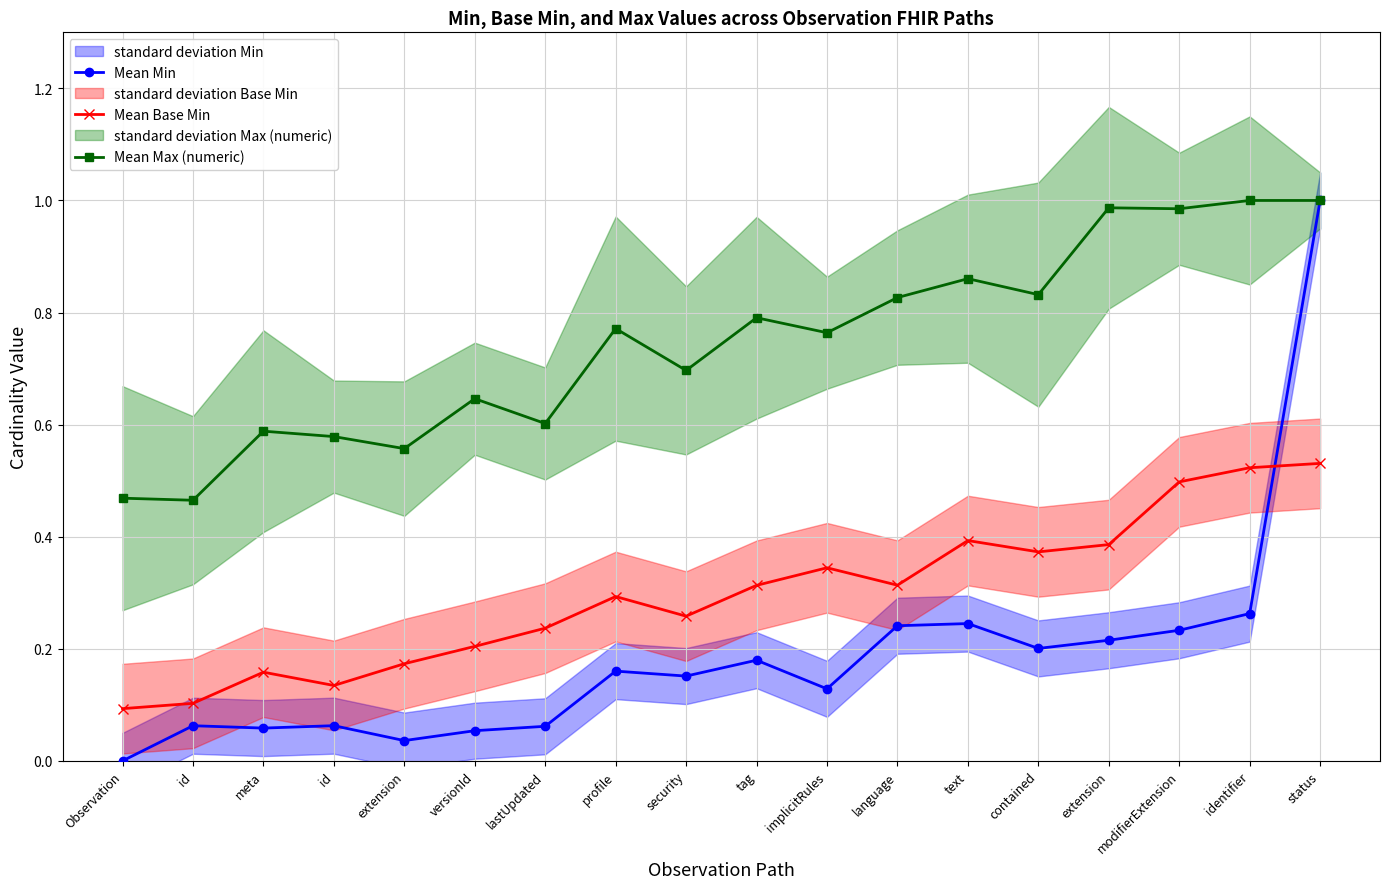

True or false: Mean Min has a value of 0.1 at id.

False